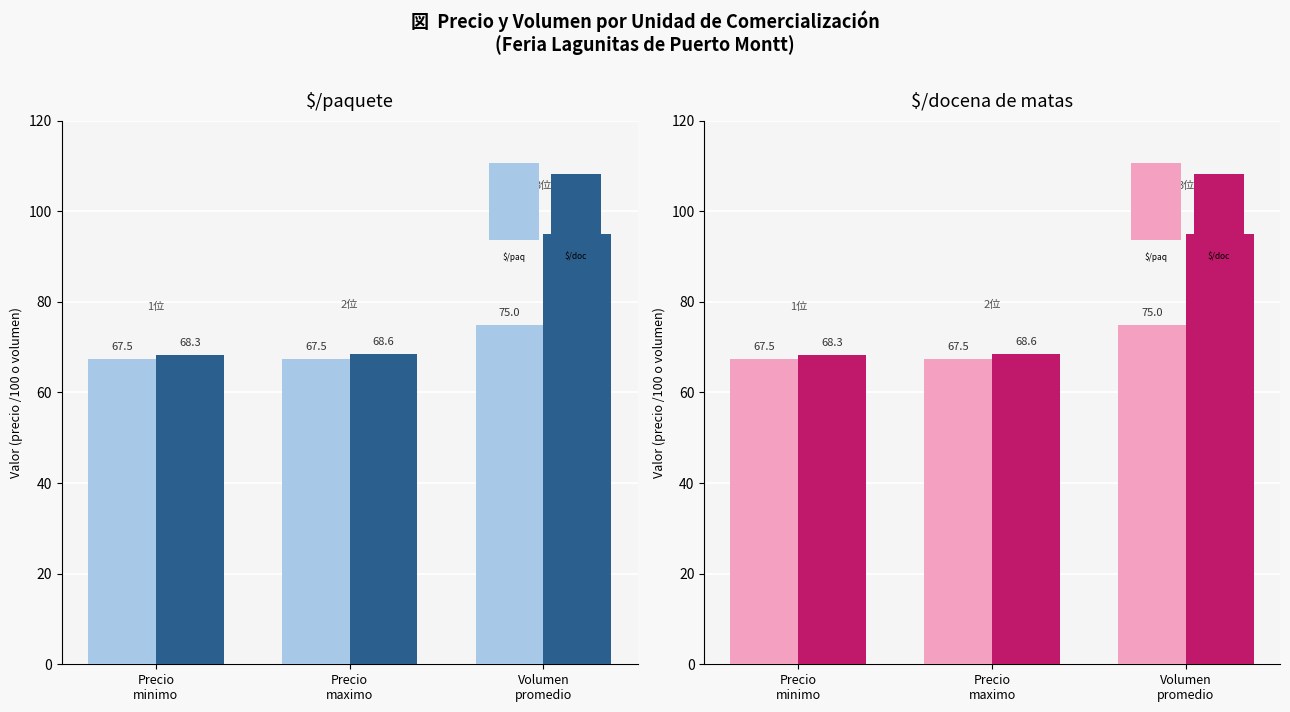

What is the label of the 2nd bar from the right?

Precio
maximo